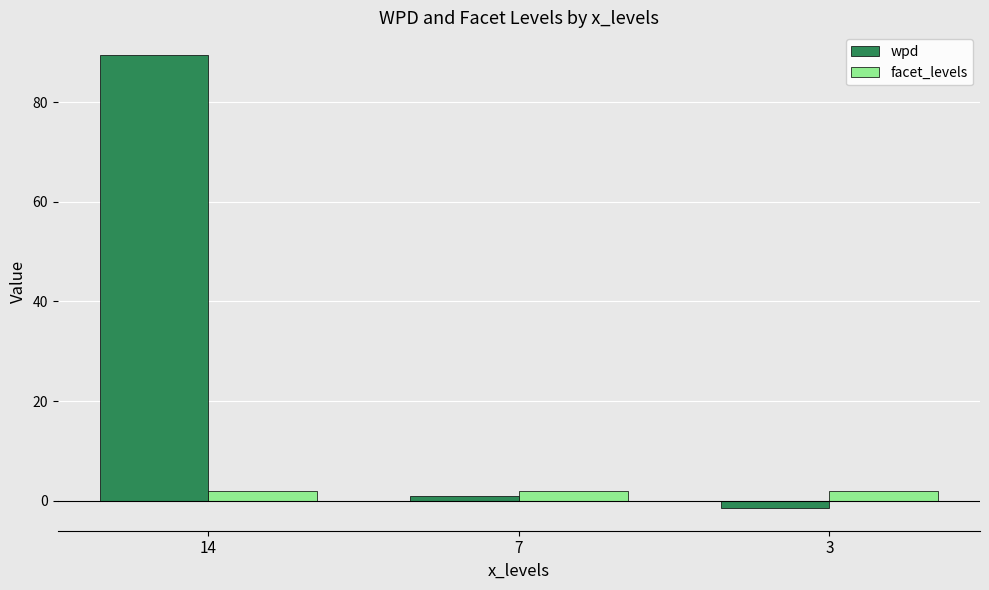

True or false: wpd has a value of 1.0 at 7.

True